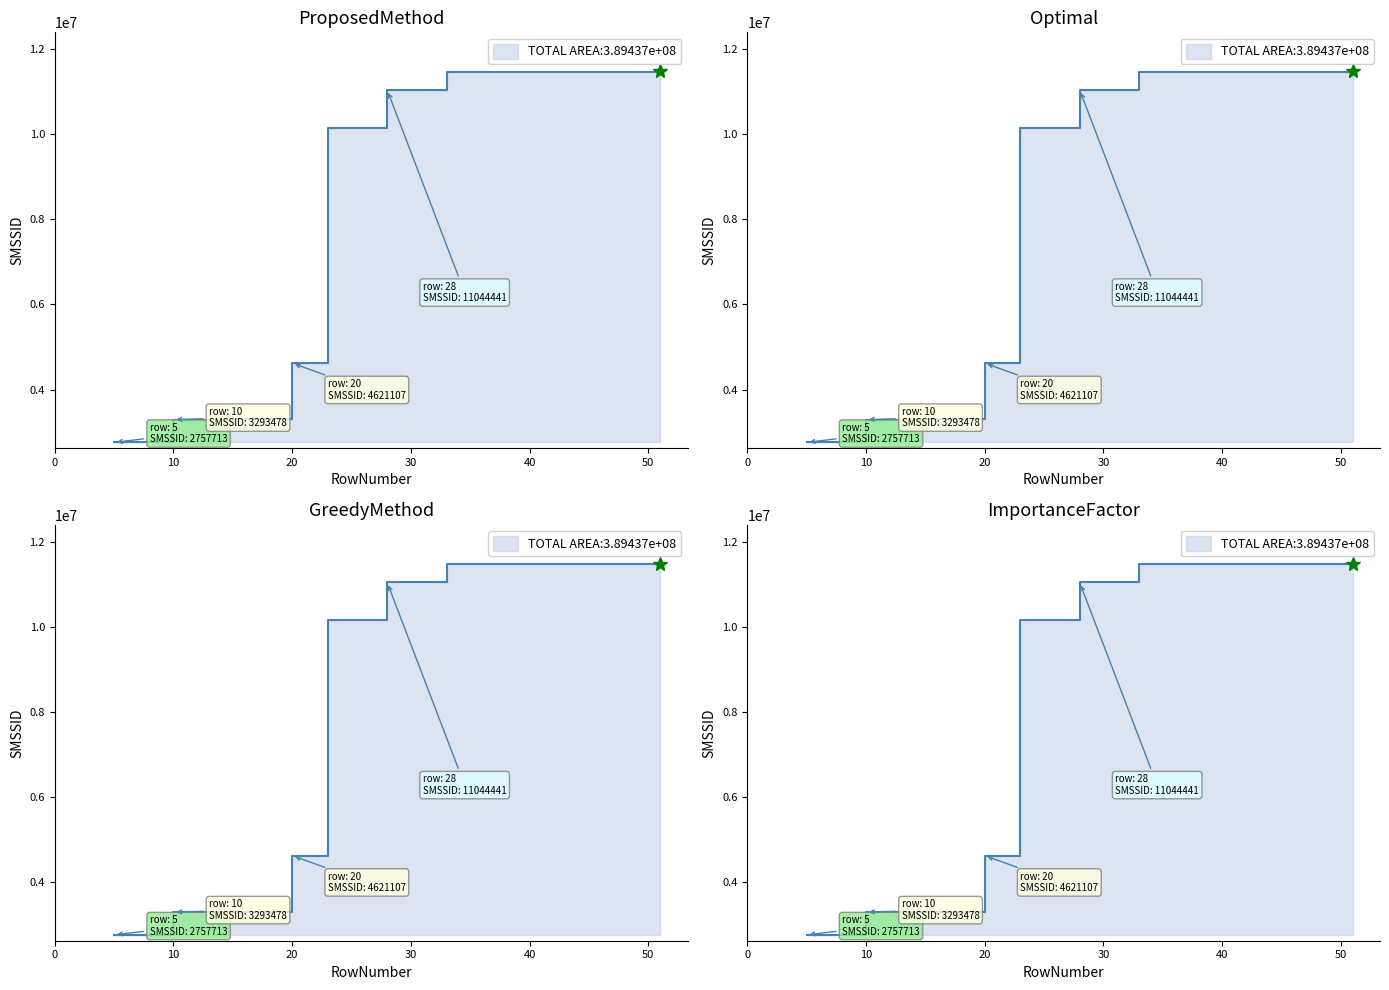

True or false: TotalB2BAmount and RowNumber intersect in this chart.

False